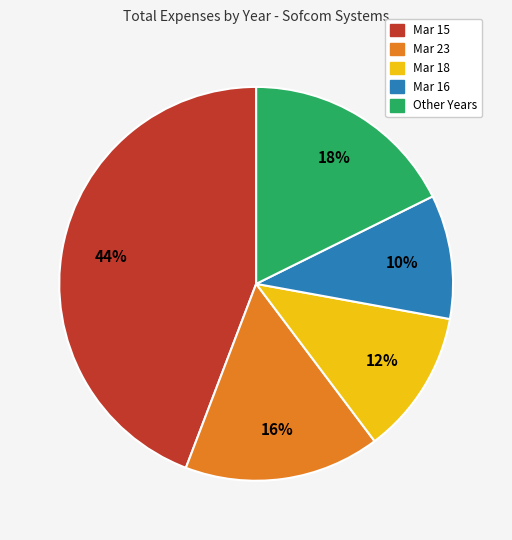

To the nearest percent, what is the difference between the largest and smallest slice percentages?

34%